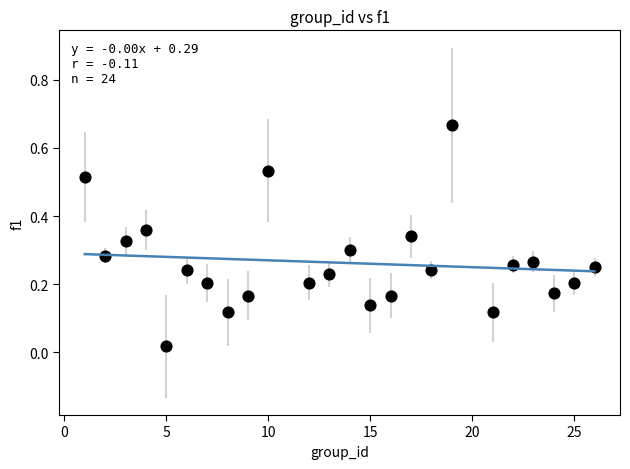

What is the range of X values (max minus min)?

25.0